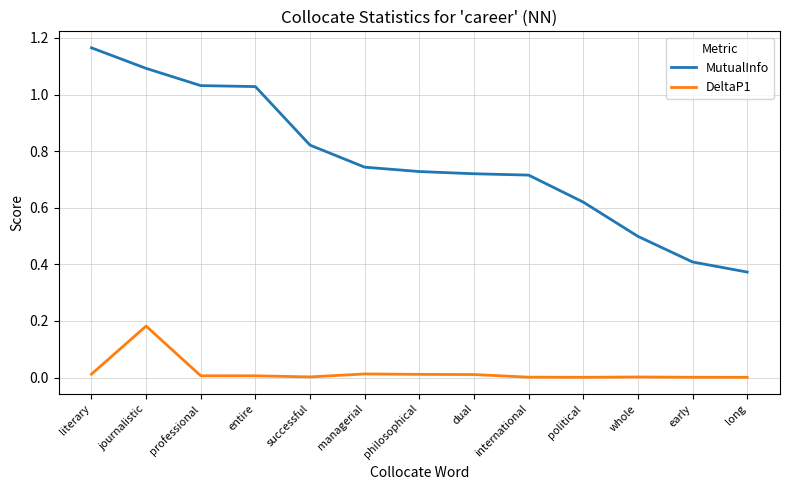

Which series has the widest spread of values?

MutualInfo